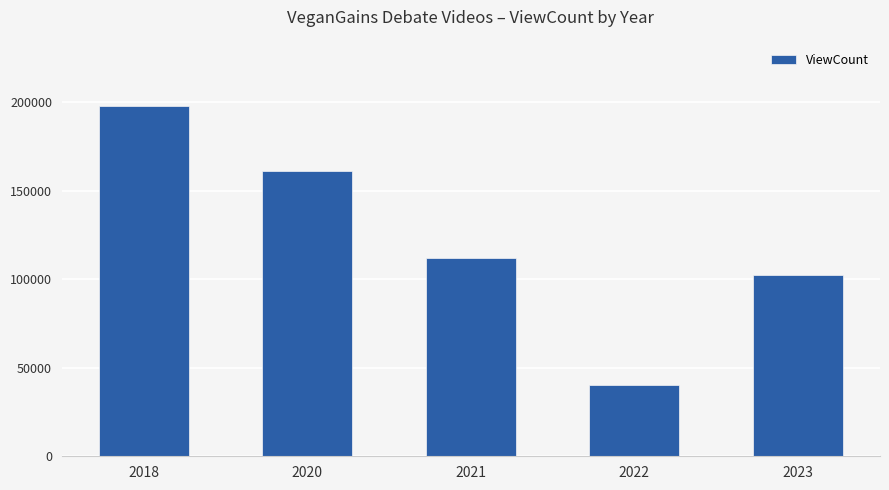

Rank the categories by value from lowest to highest.

2022, 2023, 2021, 2020, 2018